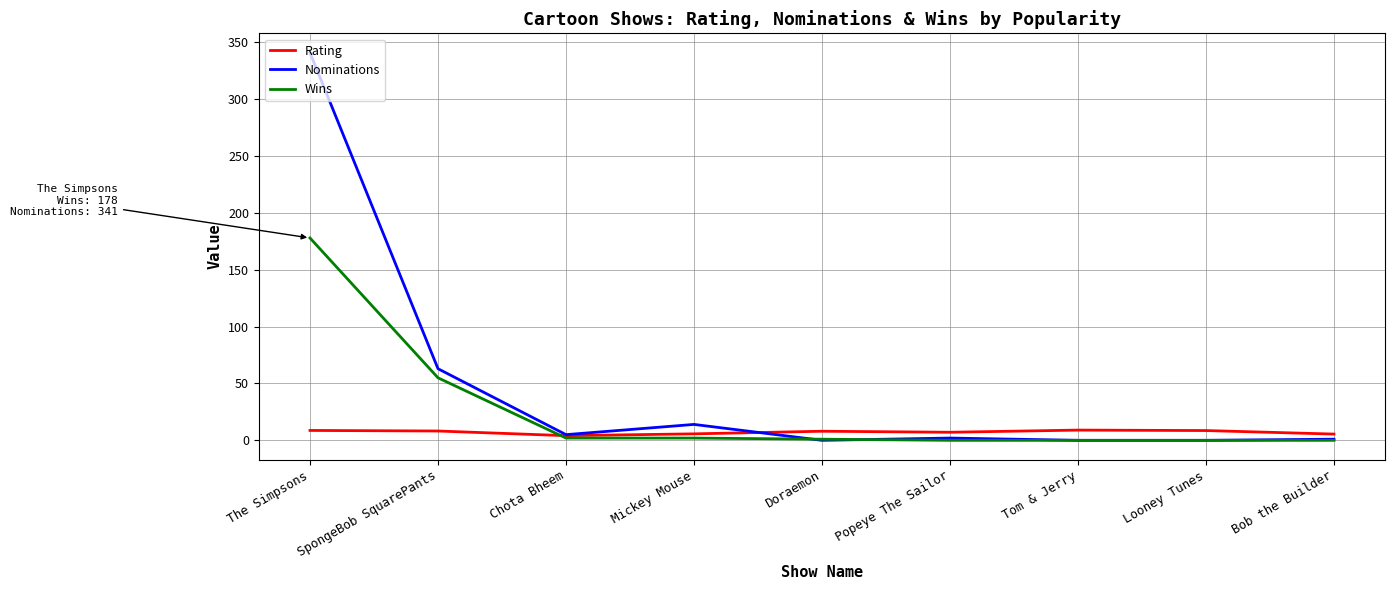

Which series has the largest range (max minus min)?

Nominations